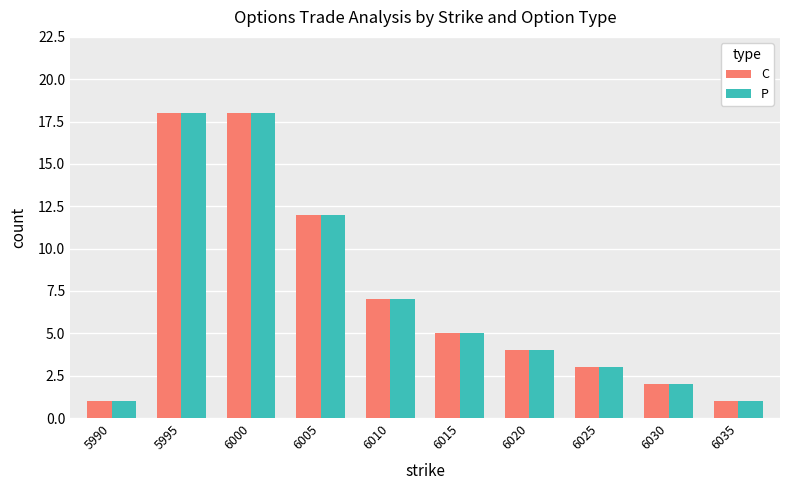

Are the bars horizontal?

No